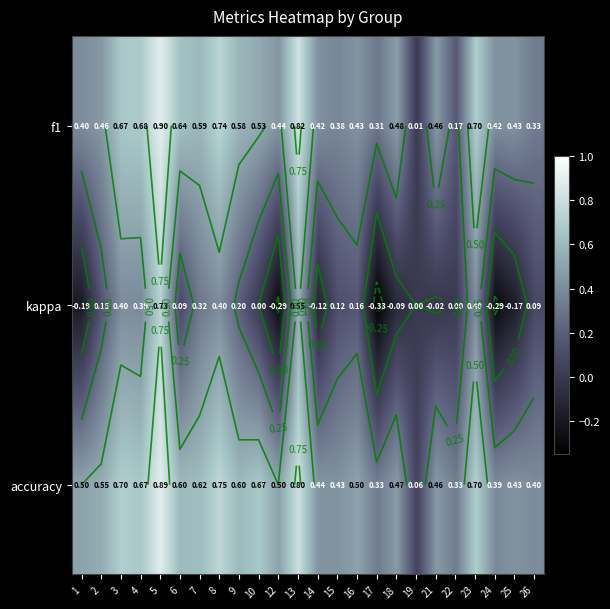

What is the sum of all f1 values?

12.0